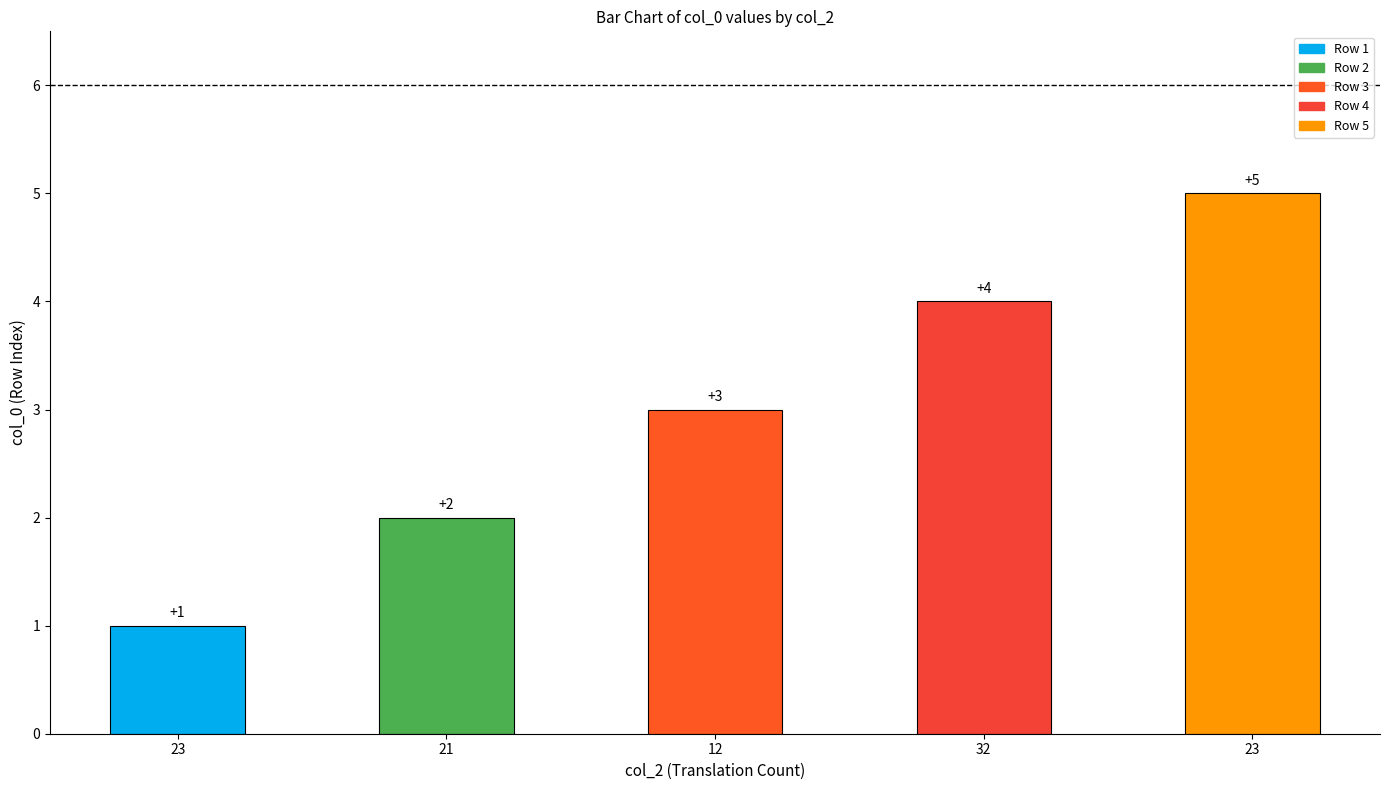

How many data points does each series have?

5